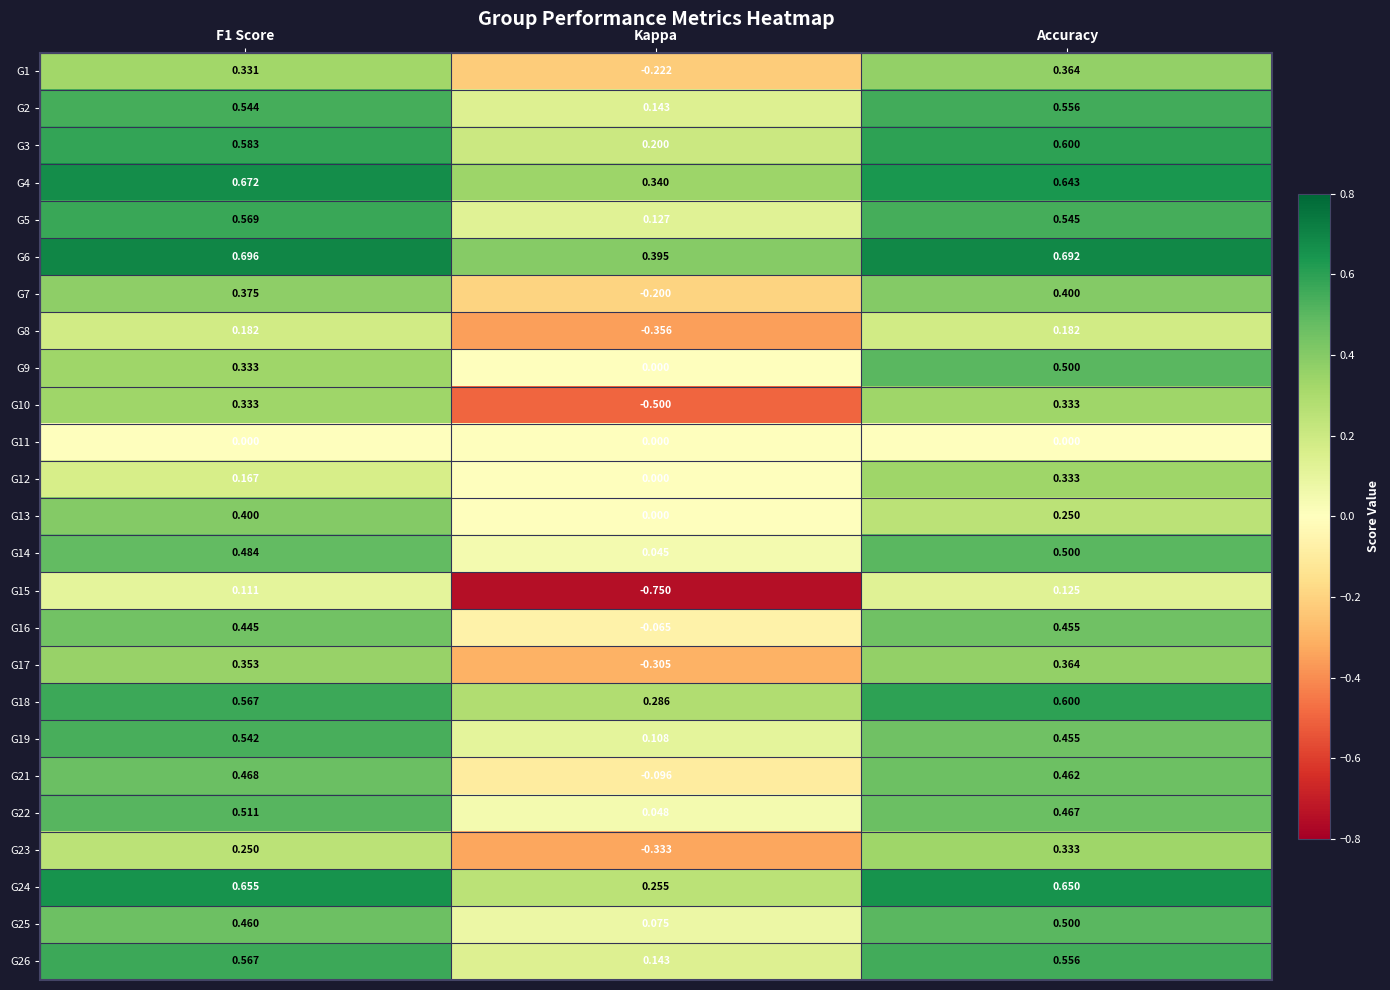

At which category is the sum across all series the highest?

Accuracy